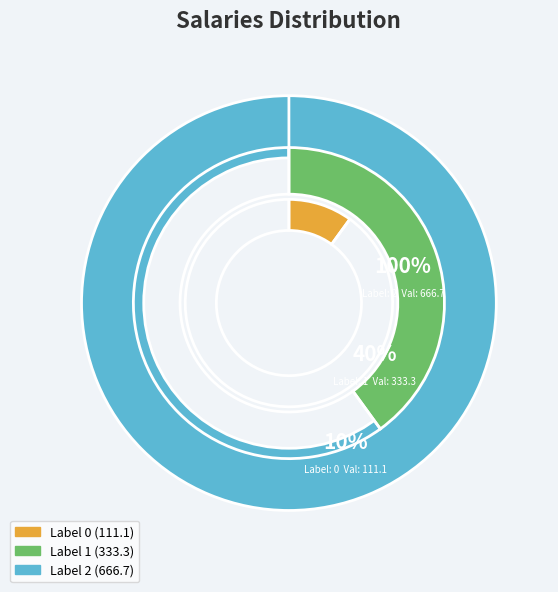

To the nearest percent, what is the combined percentage of 0 and 1?

40%